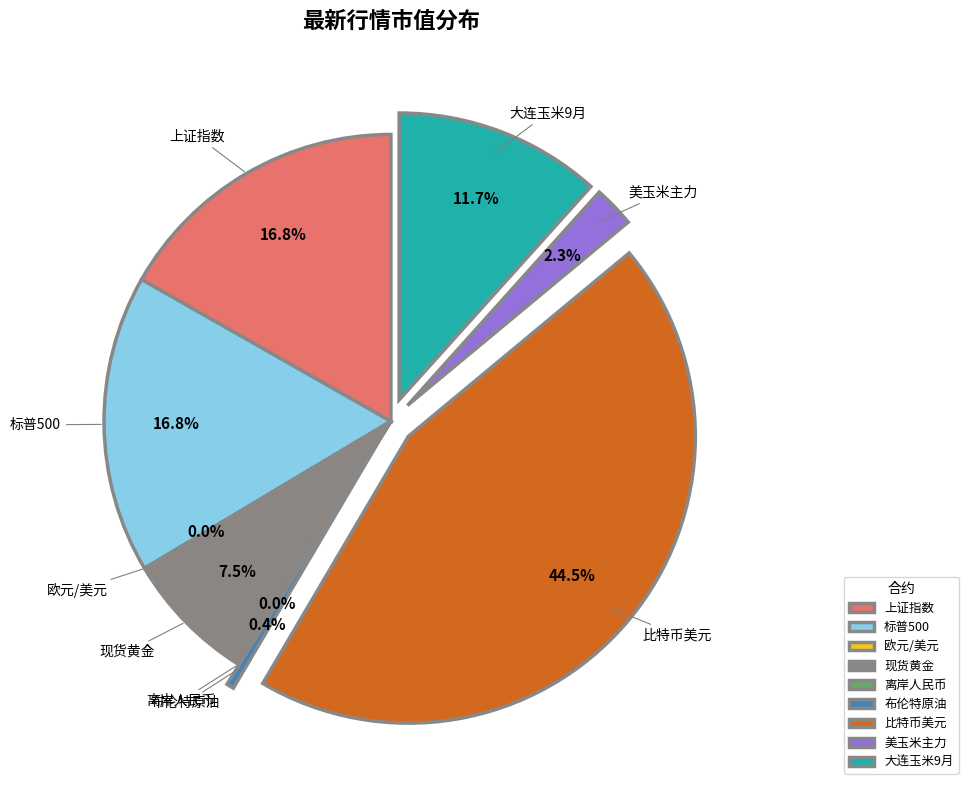

To the nearest percent, what portion does 标普500 represent?

17%